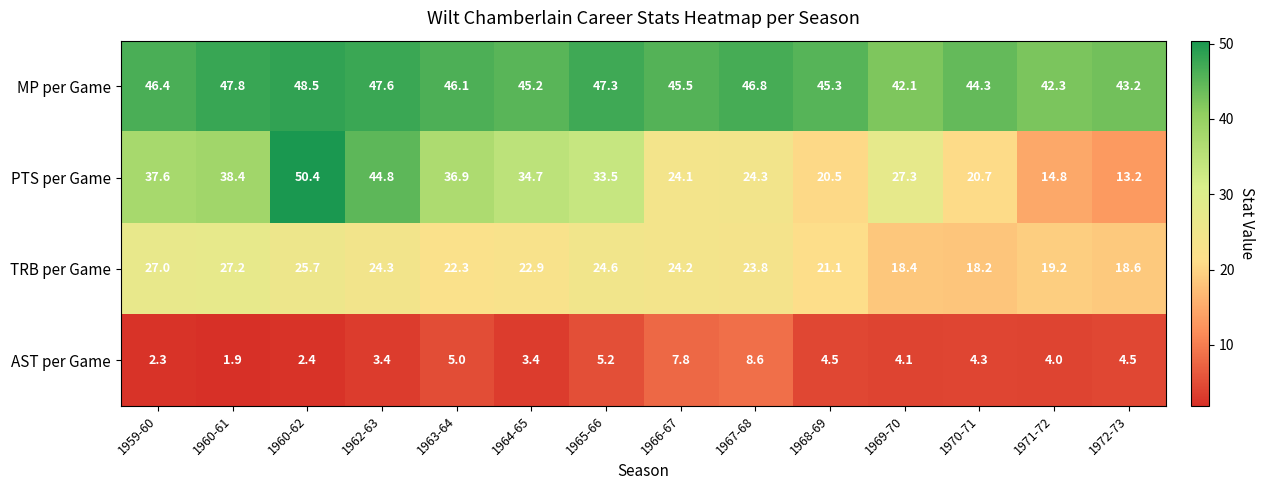

At how many categories does at least one series exceed 29?

14